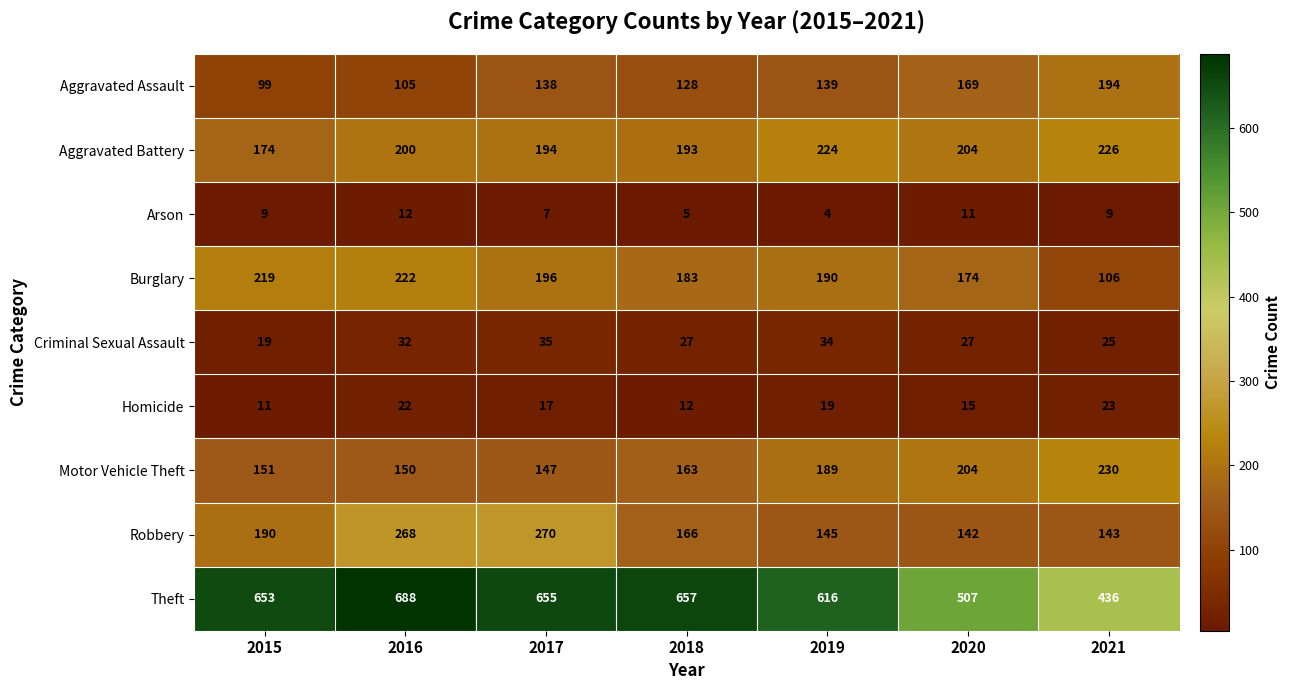

Which series has the largest range (max minus min)?

Theft